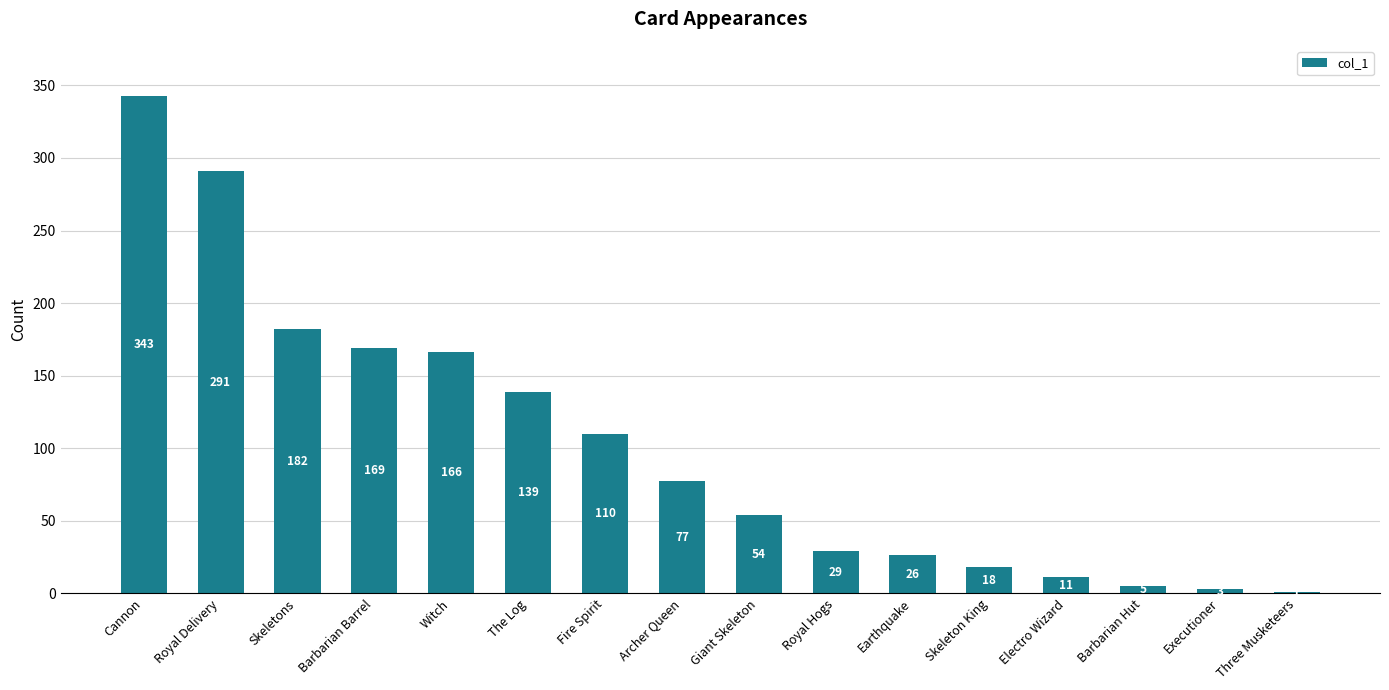

Which has a higher value, Archer Queen or Giant Skeleton?

Archer Queen